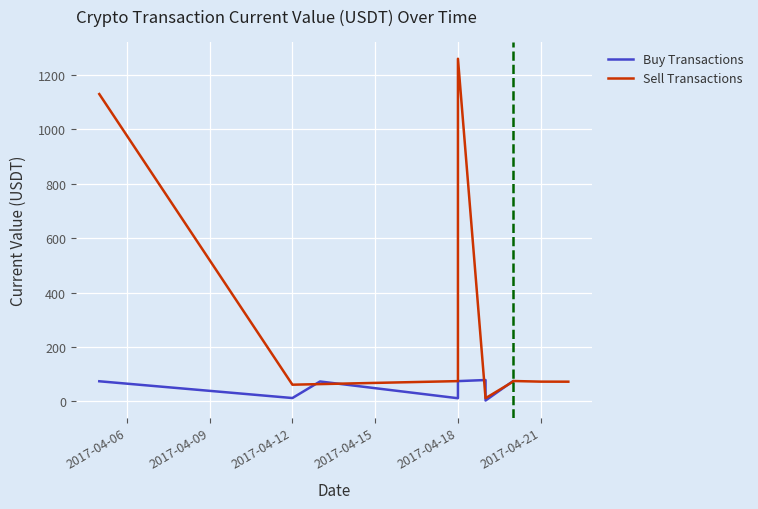

Is it true that the value at 2017-04-20 is 74.7?

True